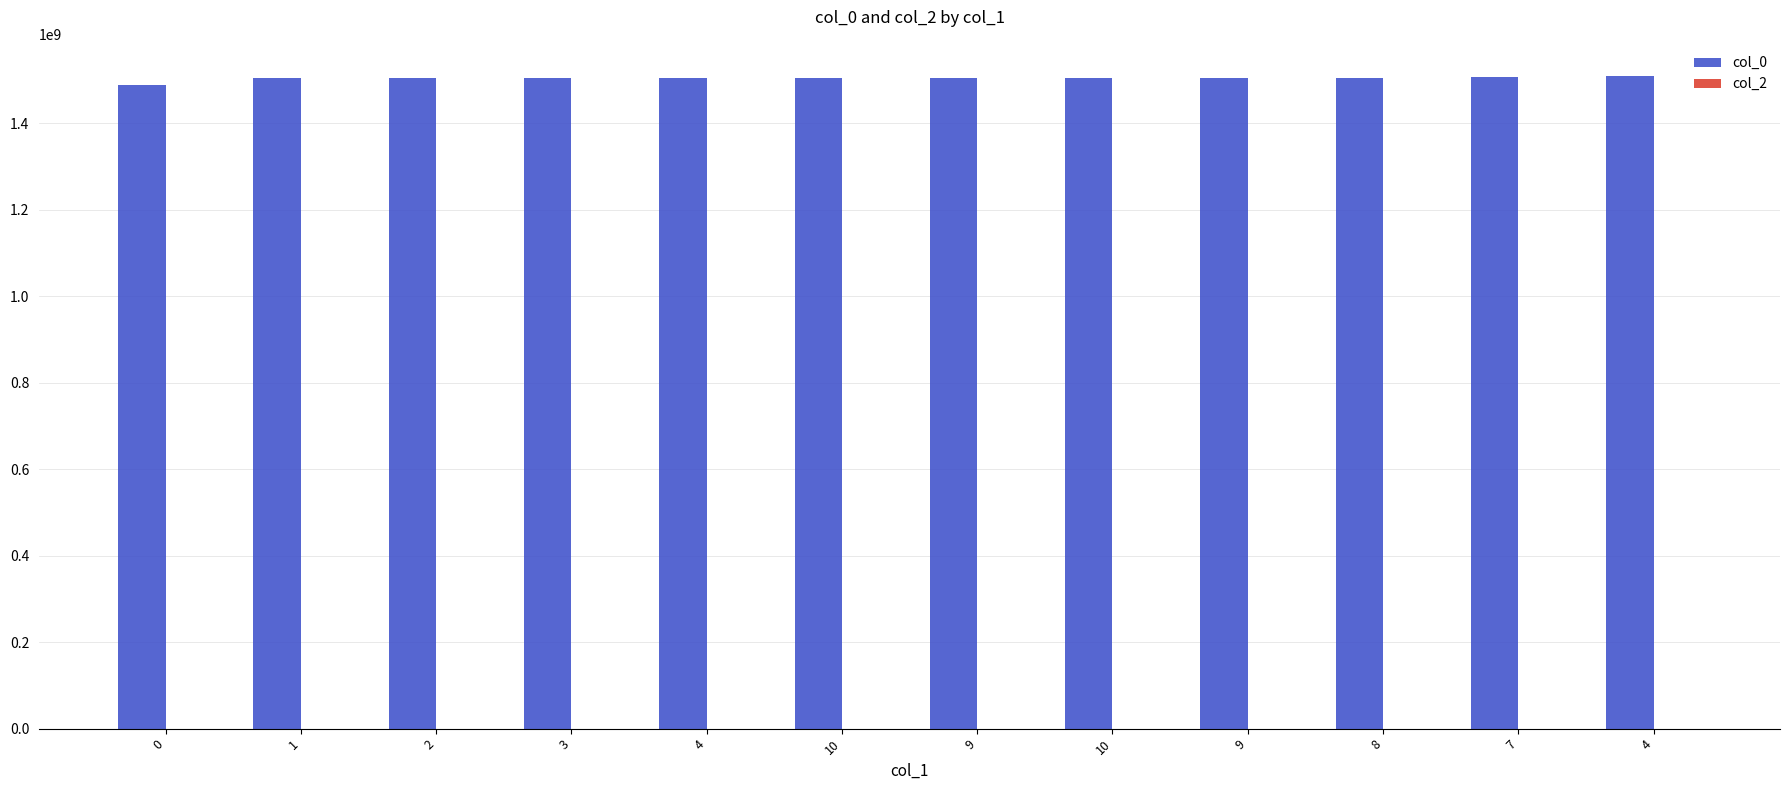

How many values are below 1503694878?

6